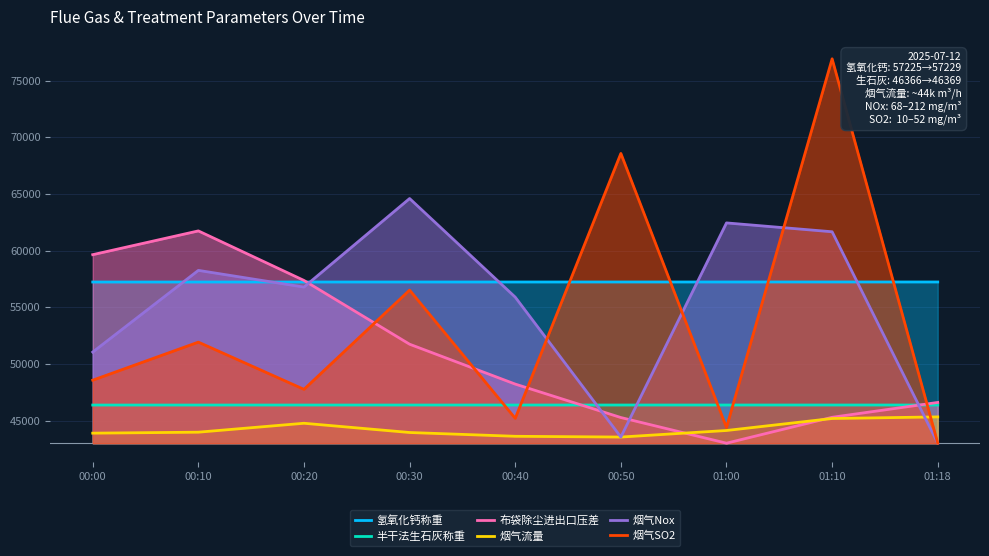

Rank the categories by 烟气Nox value from lowest to highest.

01:18, 00:50, 00:00, 00:40, 00:20, 00:10, 01:10, 01:00, 00:30